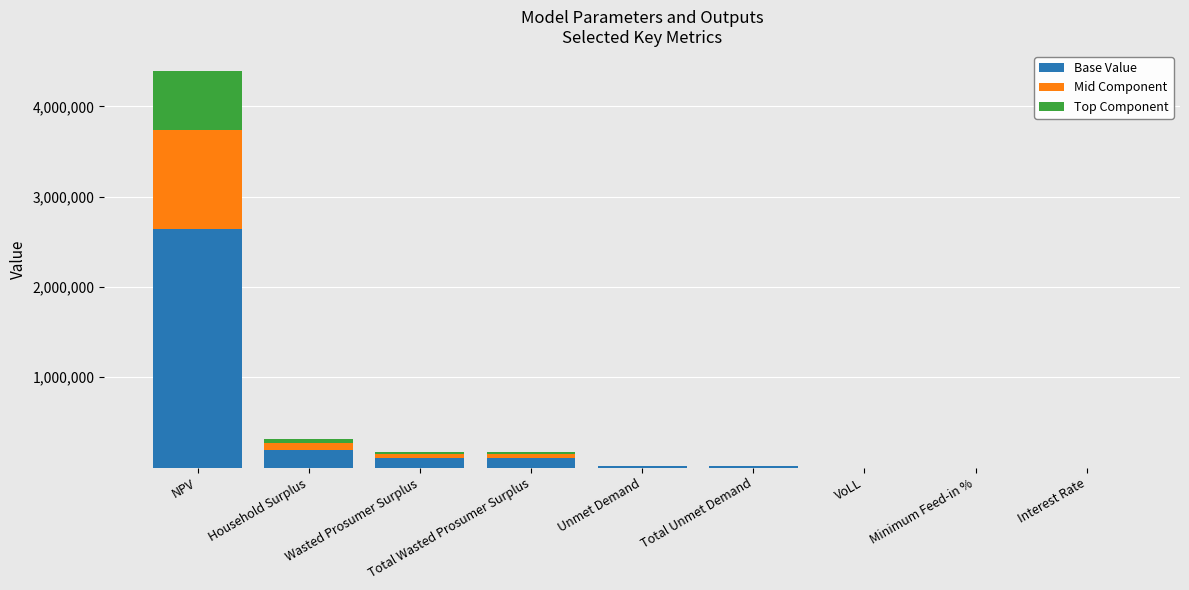

True or false: Base Value has a value of 104039.2 at Total Wasted Prosumer Surplus.

True